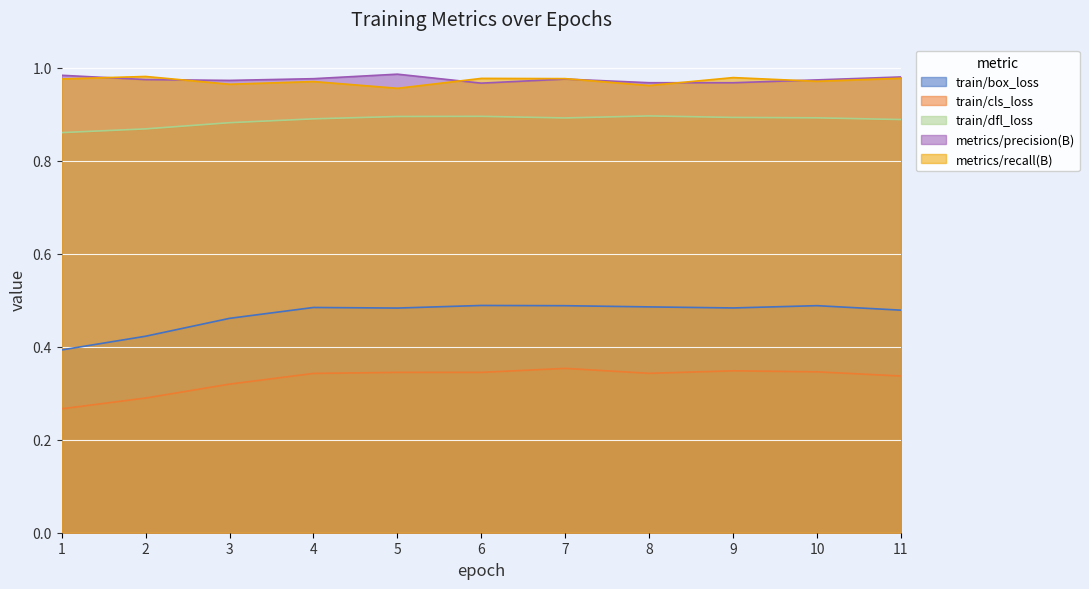

At how many categories does at least one series exceed 0?

11